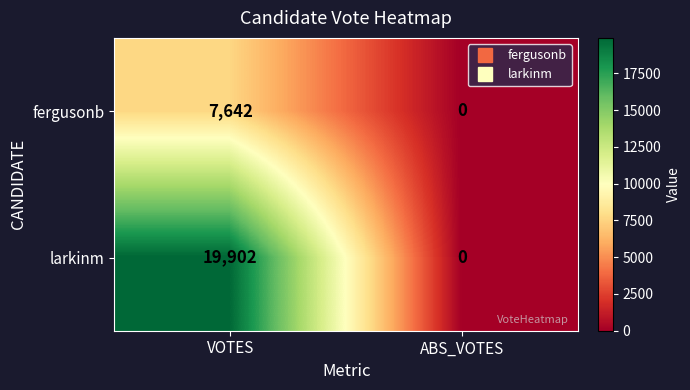

How many categories are shown in the chart?

2